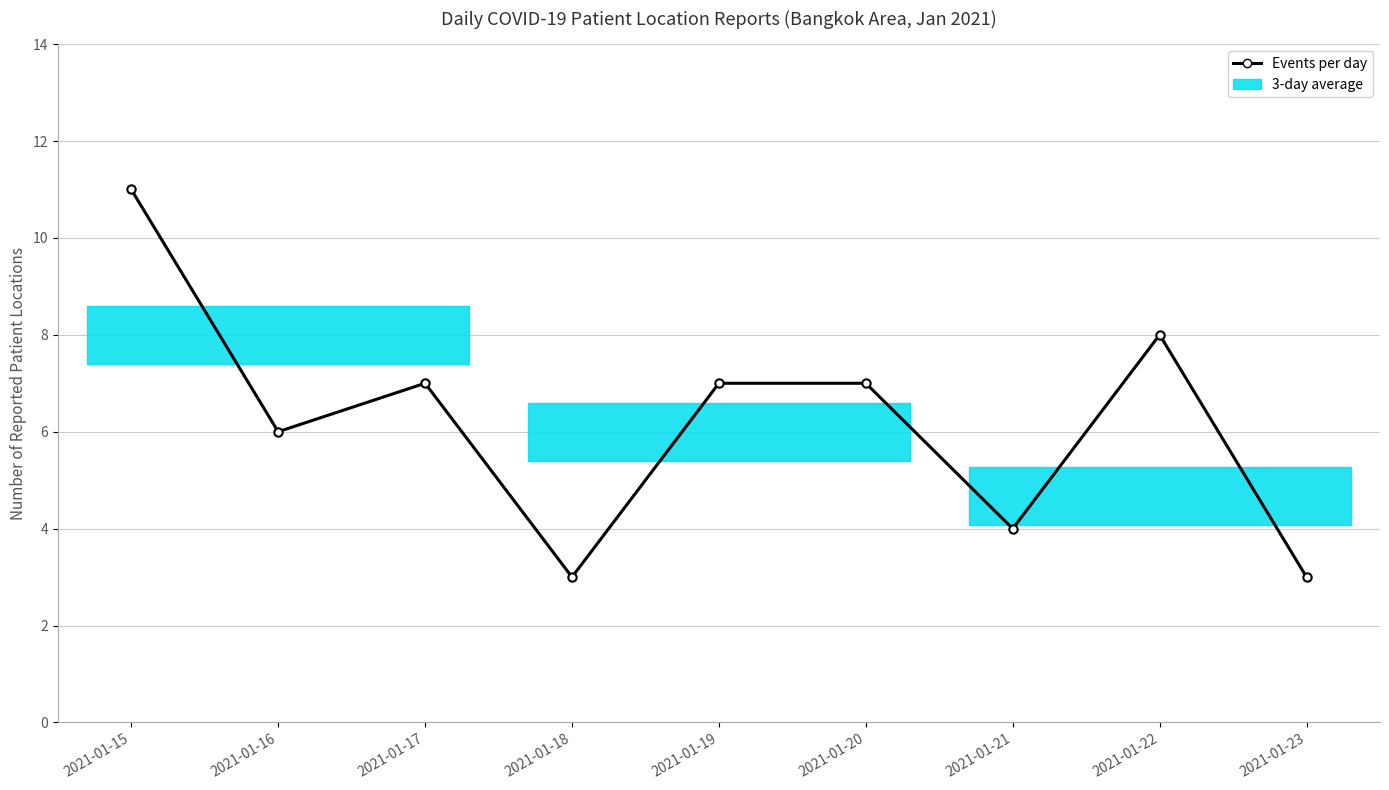

At which category does the data reach its first local valley?

2021-01-16